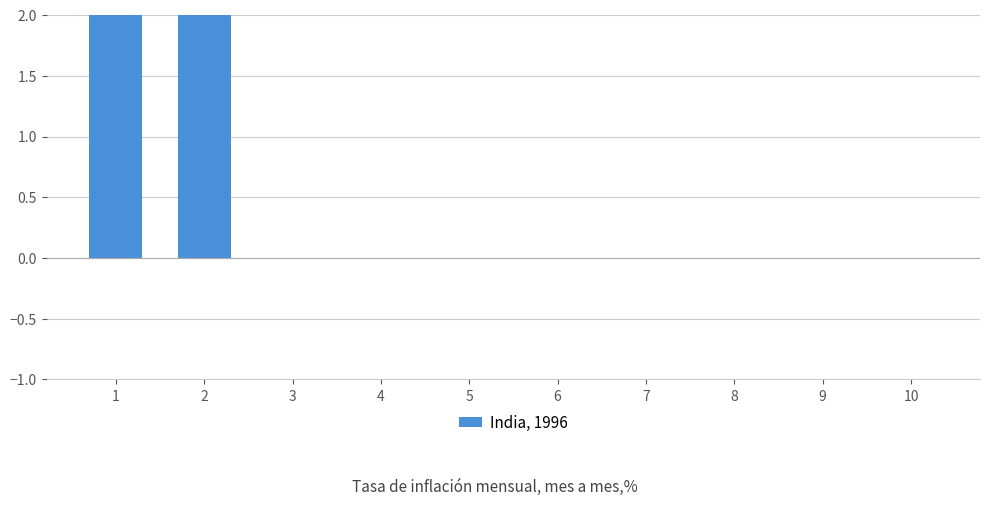

What is the difference between the maximum and minimum values?

3